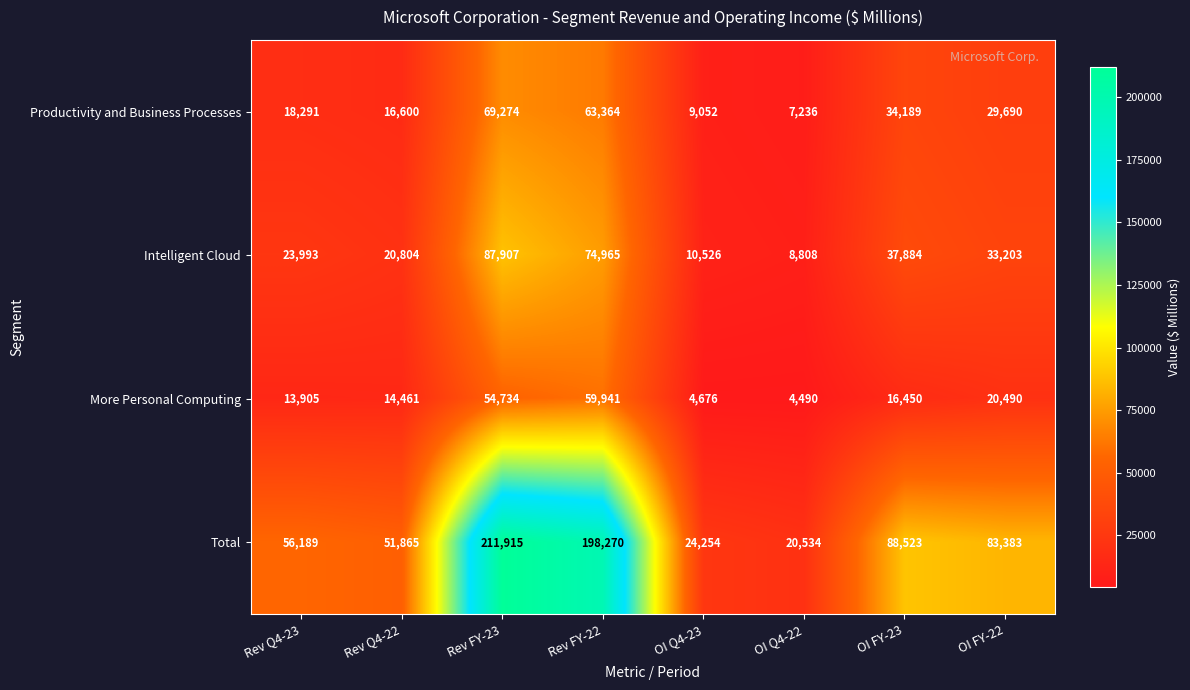

How many series are shown in this chart?

4